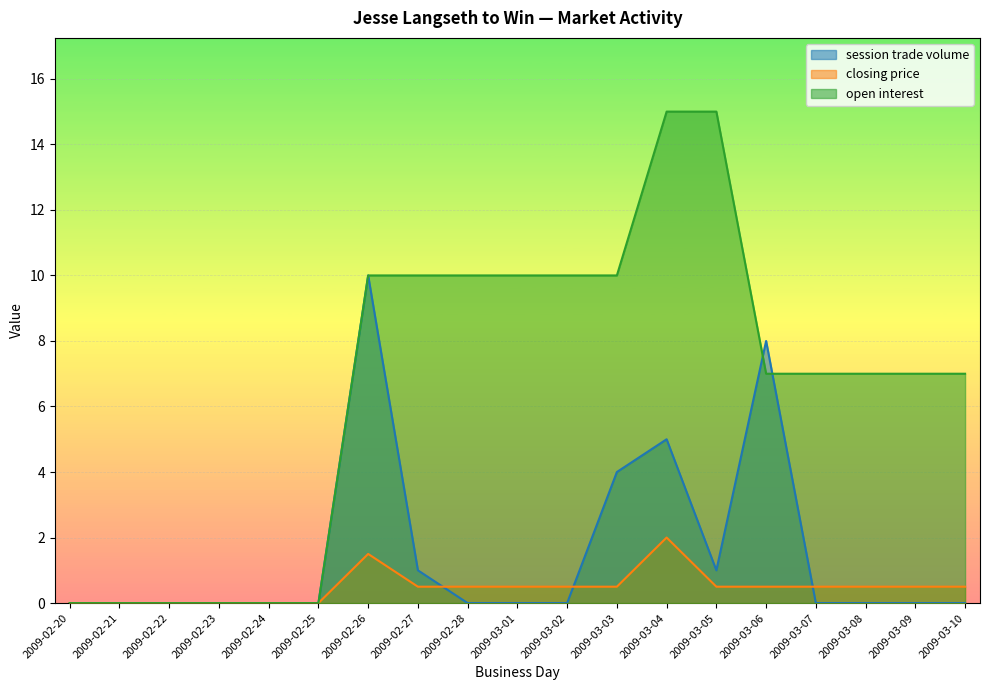

How many lines are shown in the chart?

3